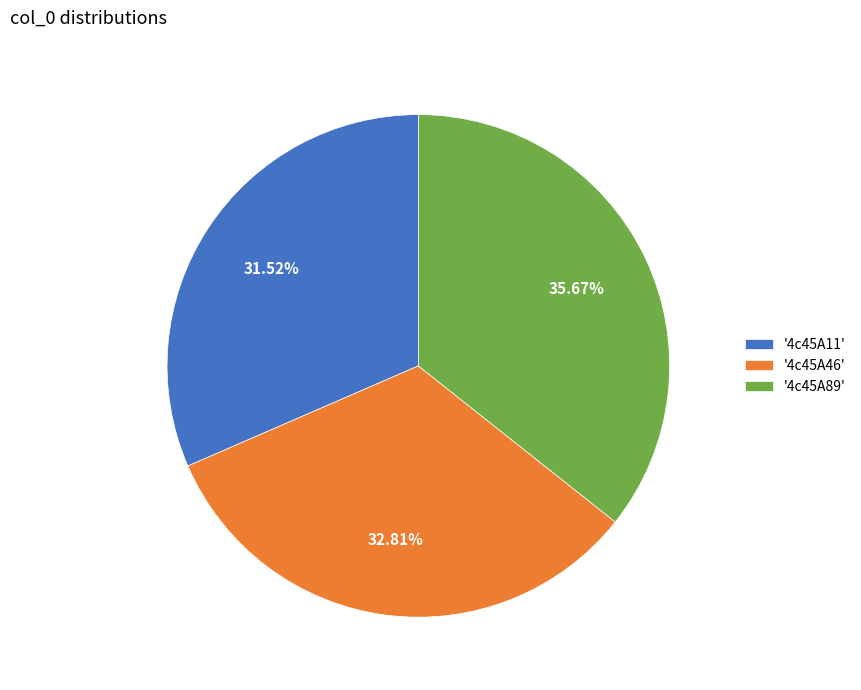

What is the ratio of the value at '4c45A46' to the value at '4c45A11'?

1.0